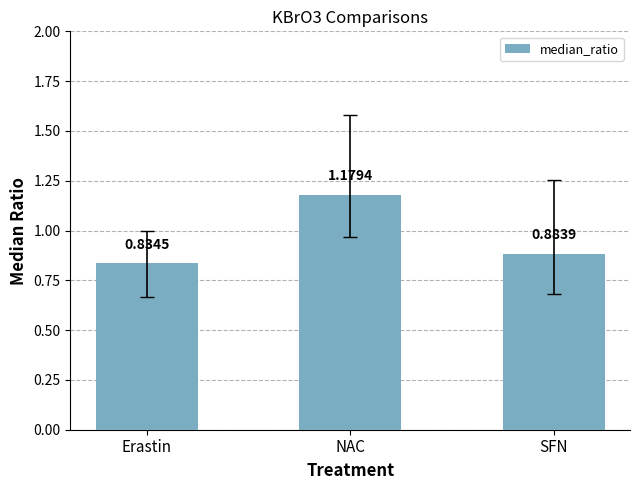

List the labels in order of value, smallest first.

Erastin, SFN, NAC